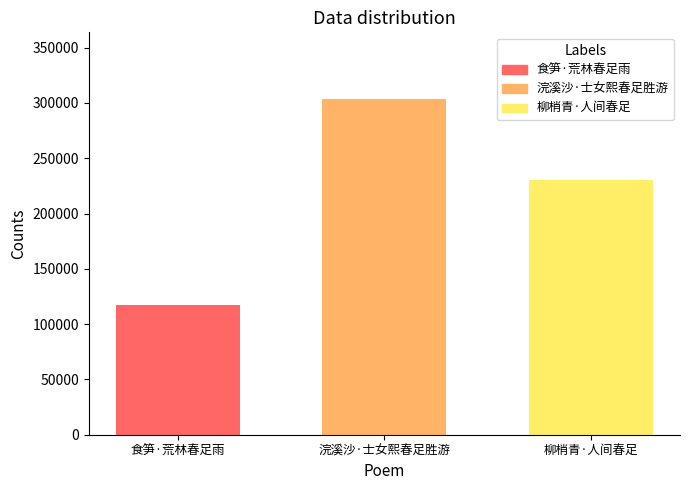

Does the chart contain any negative values?

No